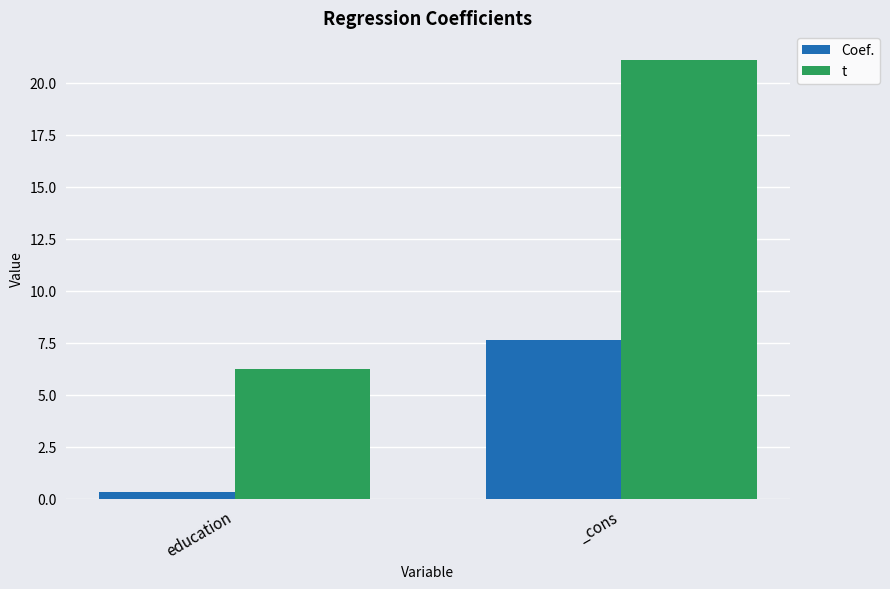

What is the label of the 1st bar from the right?

_cons